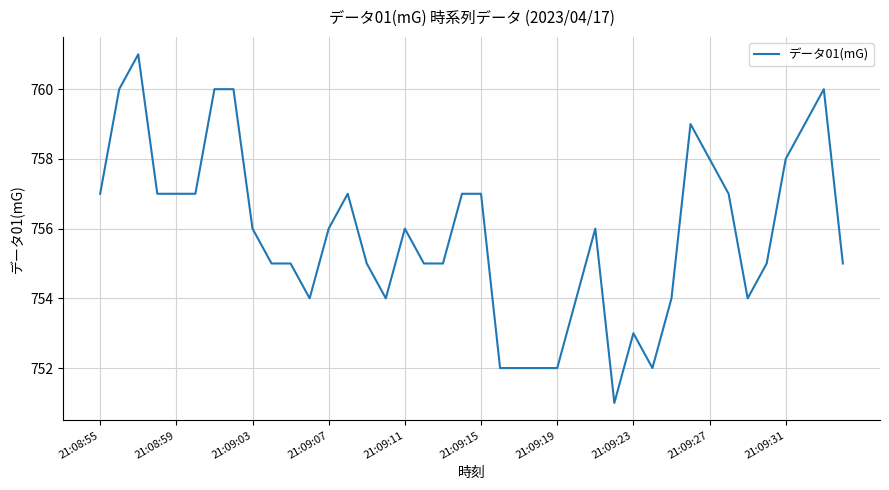

What is the difference between the maximum and minimum values?

10